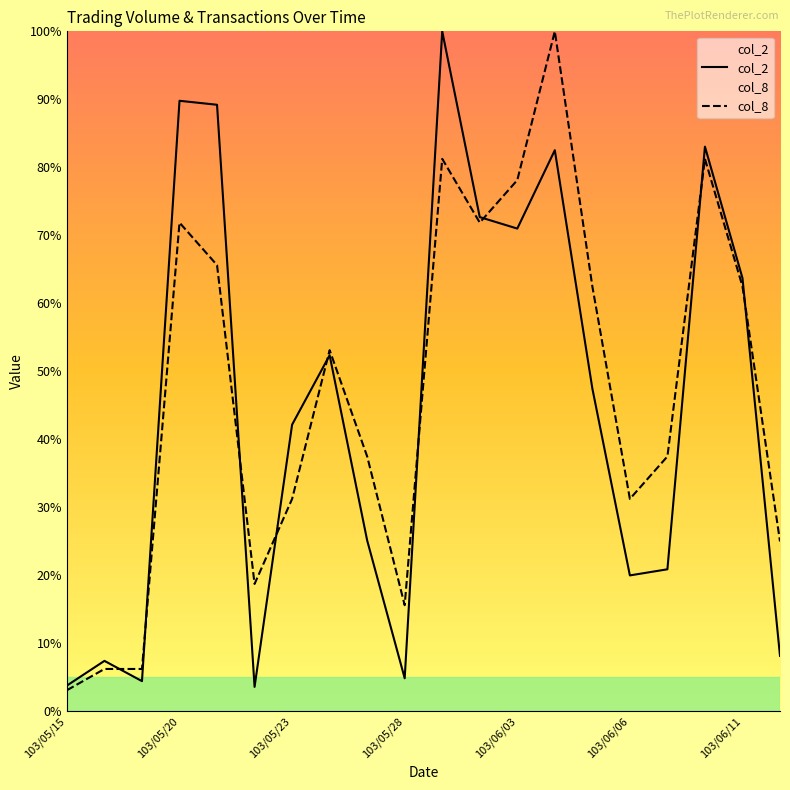

How many times do col_8 and col_2 cross each other?

9